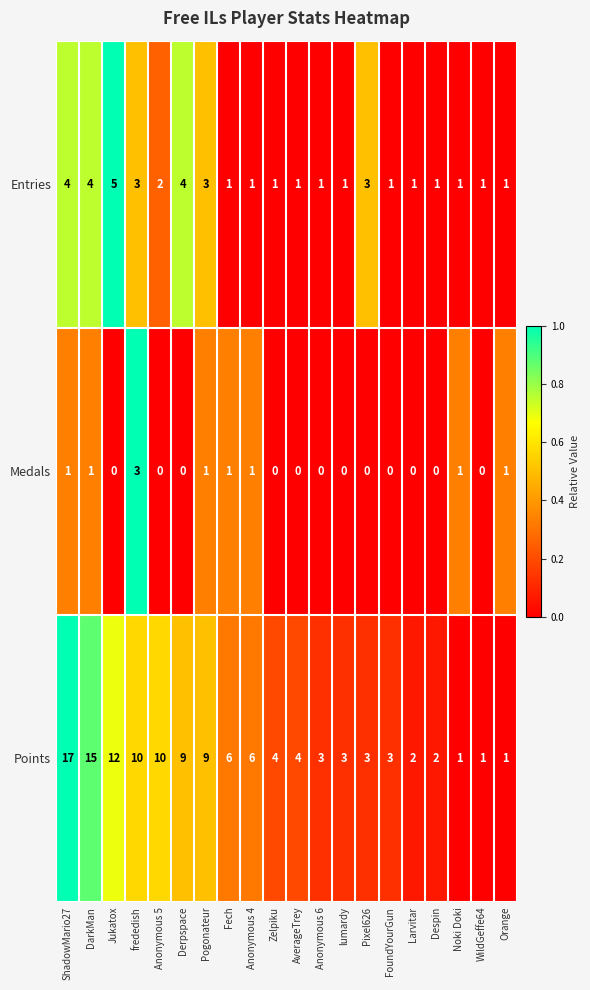

Which series has the largest range (max minus min)?

Points